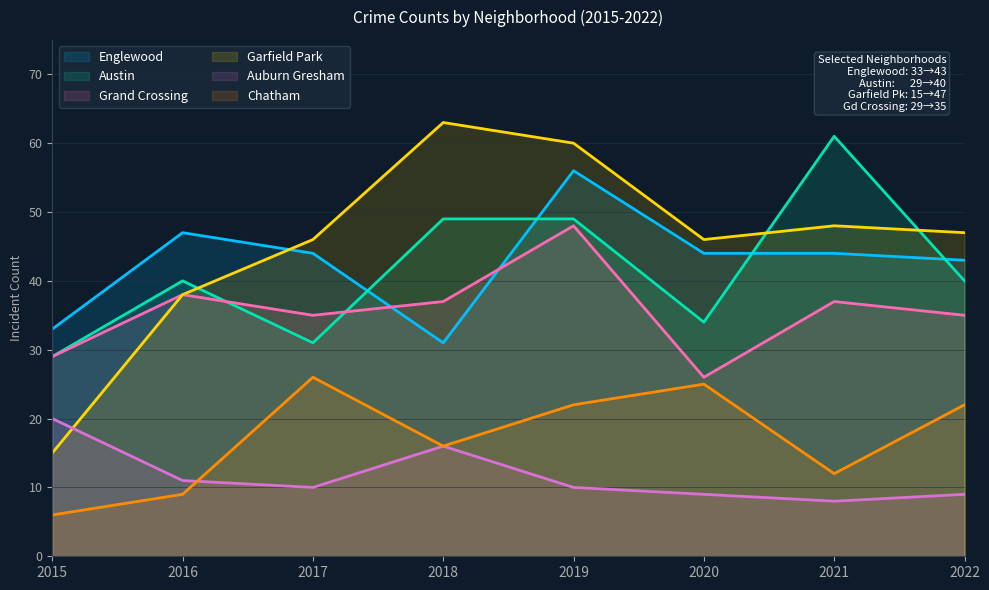

Rank the series by their maximum value, from highest to lowest.

Garfield Park, Austin, Englewood, Grand Crossing, Chatham, Auburn Gresham